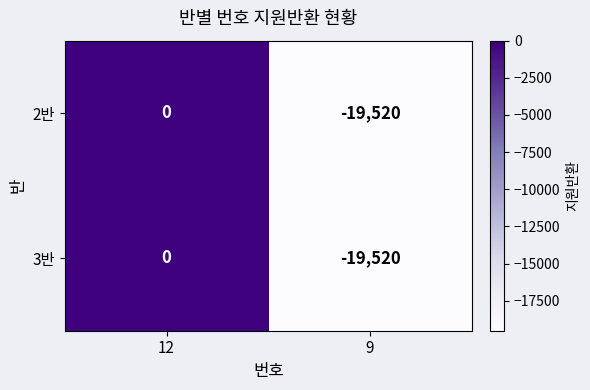

Reading right to left, what are all the values shown in this chart?

2반: -19520	0
3반: -19520	0